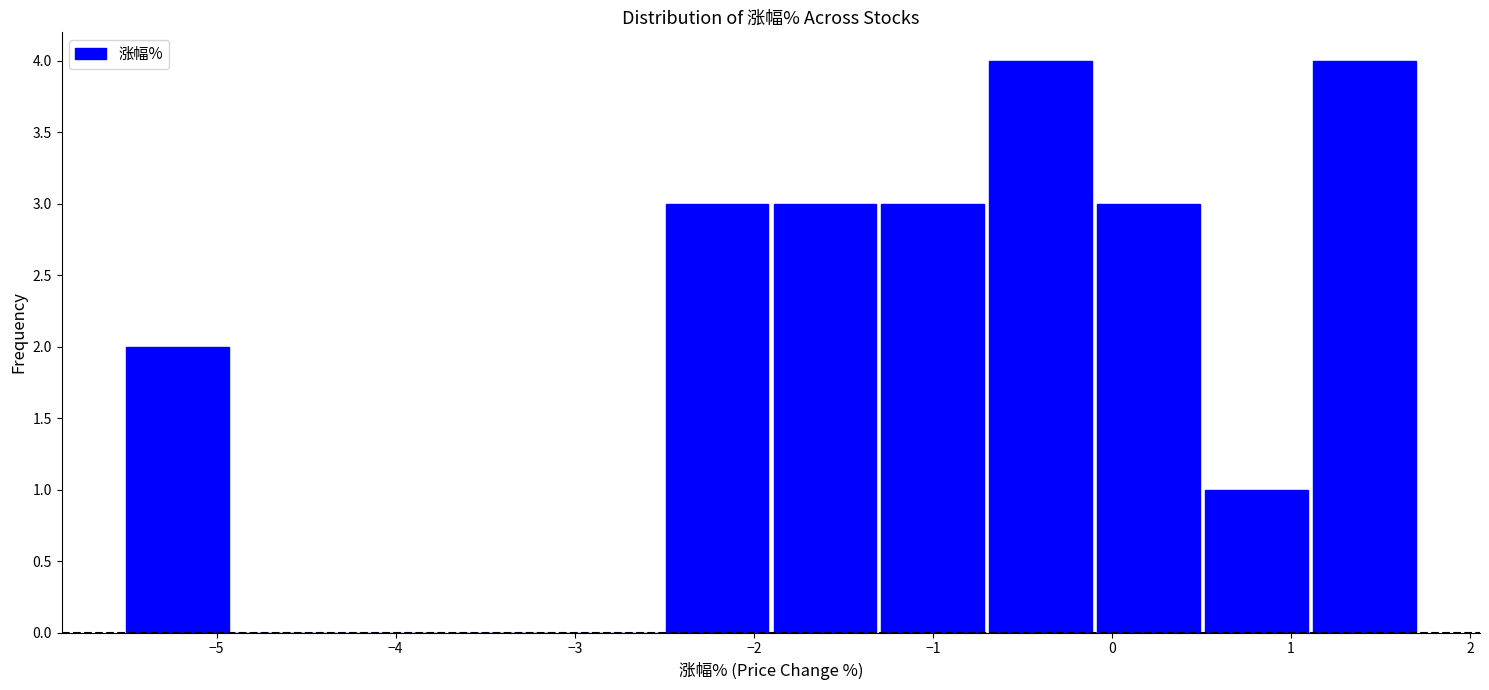

Reading left to right, list every bar in this chart as the range it spans on the x-axis followed by its height. Neither the bar edges nor the heights are printed on the chart, so give them approximately, as read against the axes.

-5.5 to -4.9: 2
-4.9 to -4.3: 0
-4.3 to -3.7: 0
-3.7 to -3.1: 0
-3.1 to -2.5: 0
-2.5 to -1.9: 3
-1.9 to -1.3: 3
-1.3 to -0.7: 3
-0.7 to -0.1: 4
-0.1 to 0.5: 3
0.5 to 1.1: 1
1.1 to 1.7: 4